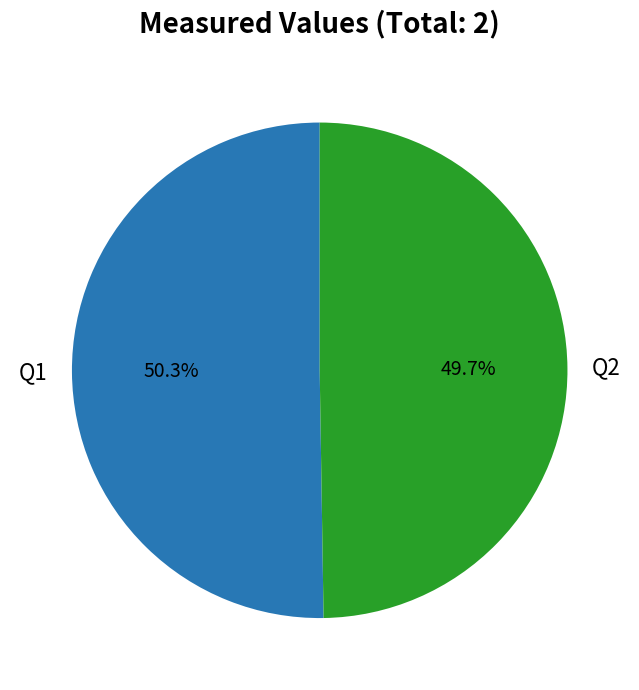

Which category has the biggest portion of the pie?

Q1